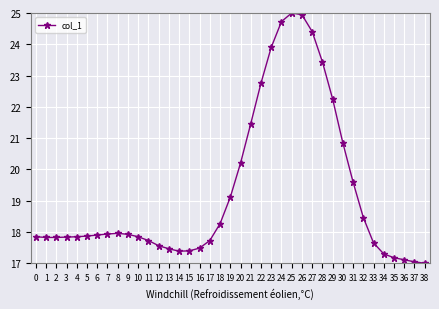

What is the greatest value displayed?

25.0